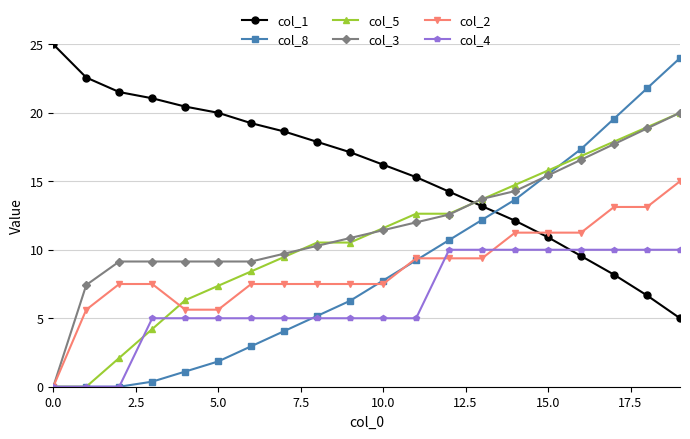

Which series has the largest range (max minus min)?

col_8